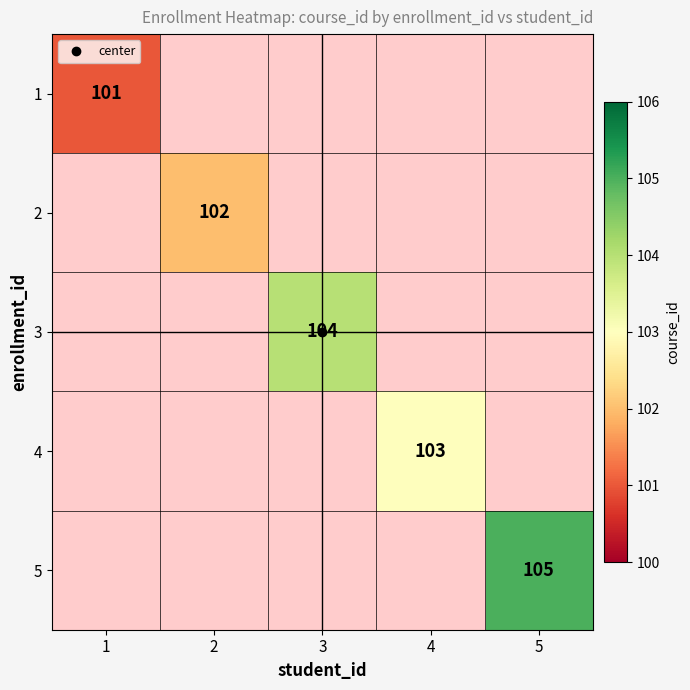

The value of 3 at 3 is 39.7. True or false?

False